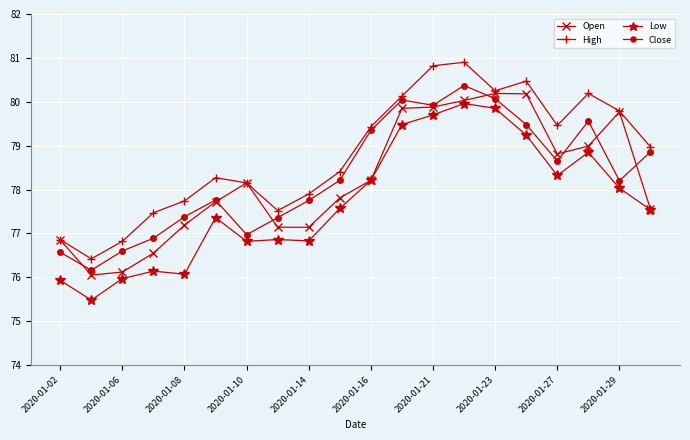

What is the lowest value of the Low series?

75.5